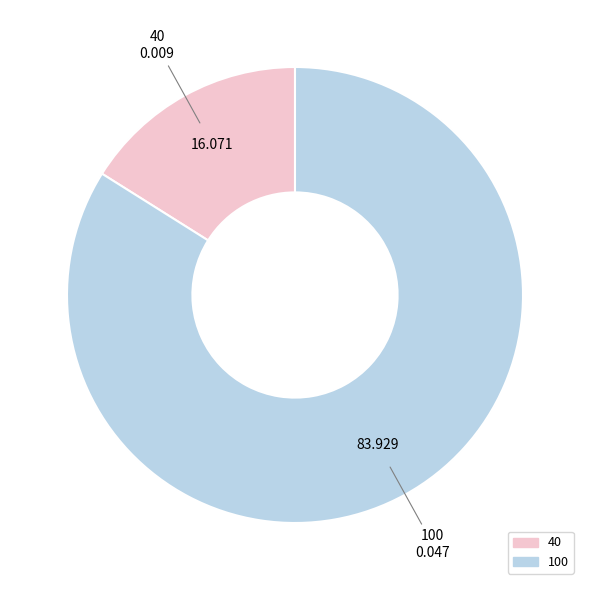

Is the sum of 100 and 40 greater than half?

Yes